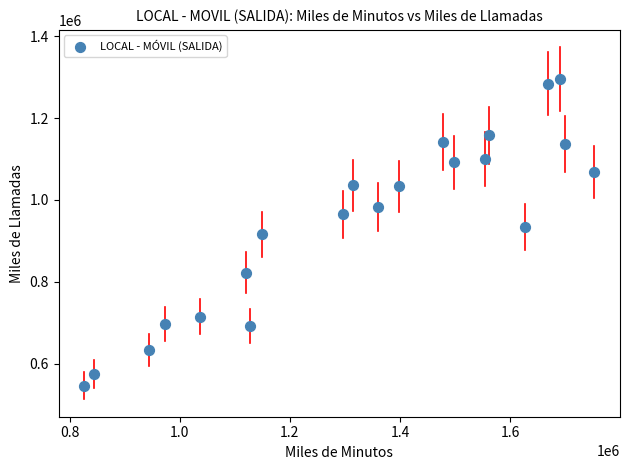

What is the range of Y values (max minus min)?

747706.3